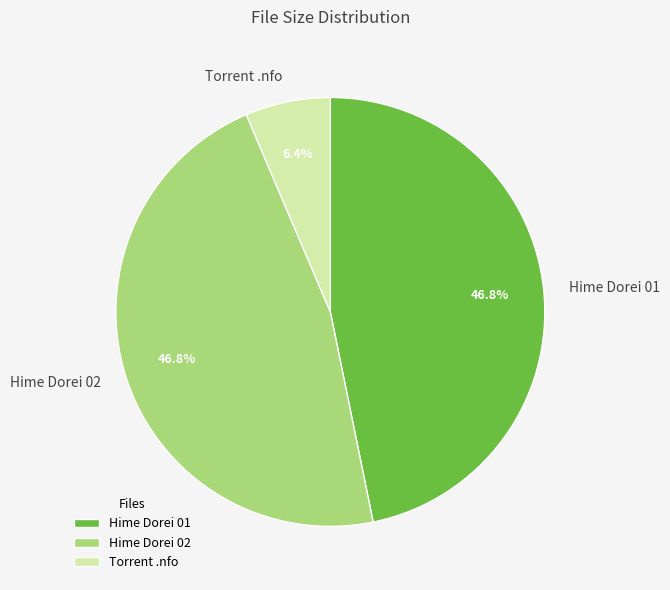

Approximately how many times larger is the value at Hime Dorei 02 compared to Hime Dorei 01?

1.0